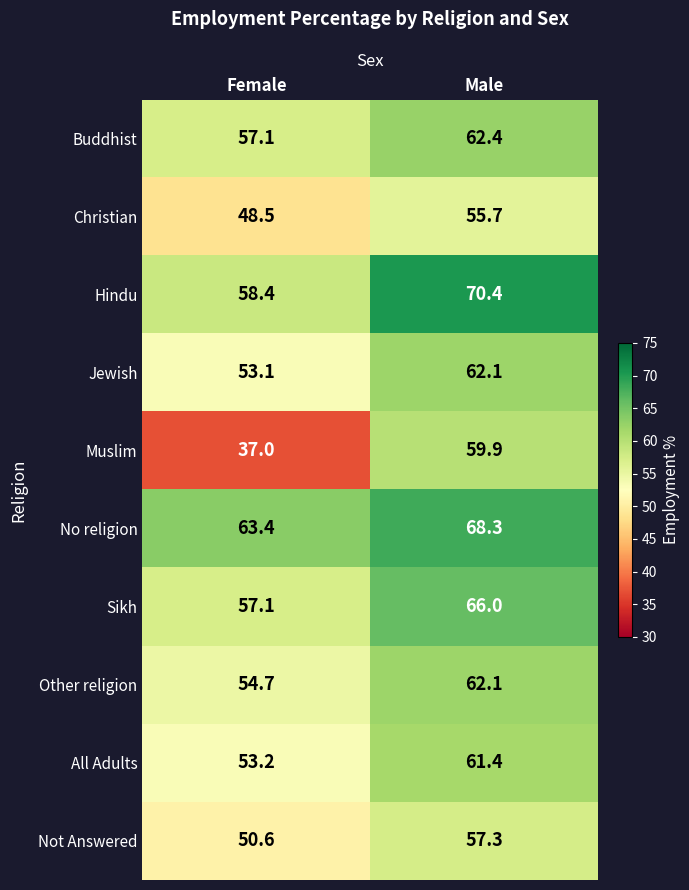

At which label is All Adults closest to 57?

Female